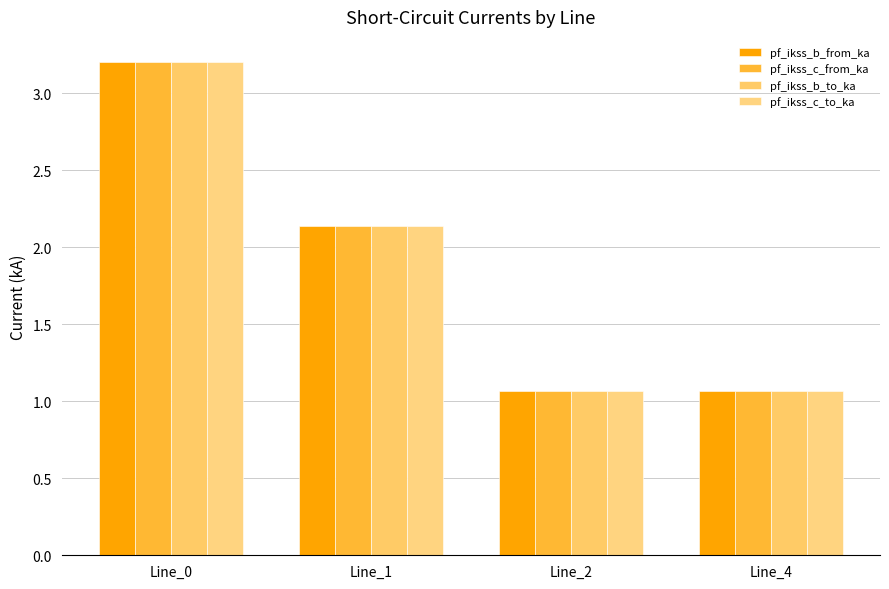

What is the total value across all series at Line_1?

8.5